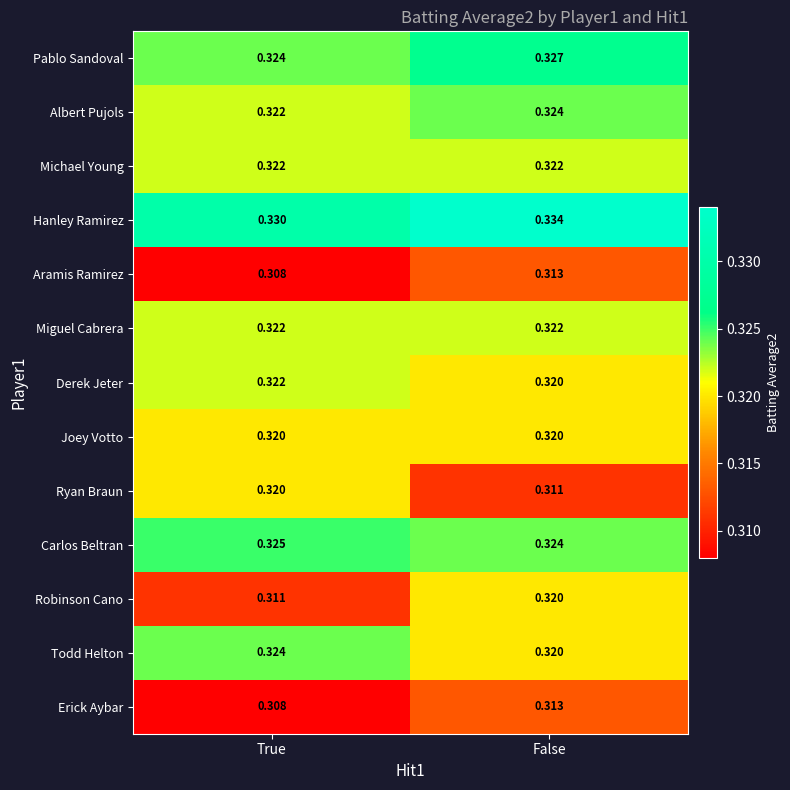

At which category does the chart reach its peak across all series?

False